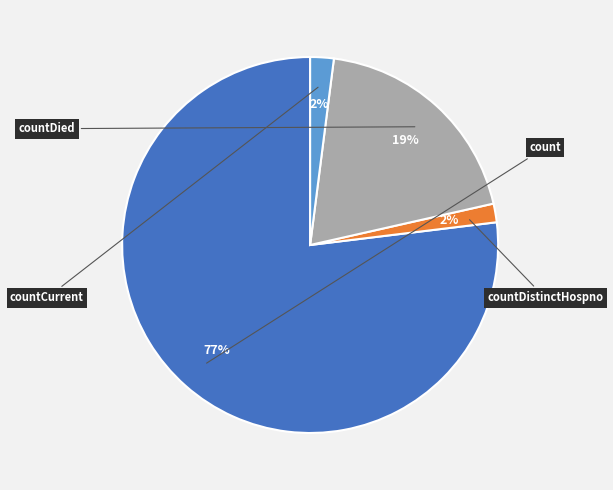

Rank the categories by value from lowest to highest.

countDistinctHospno, countCurrent, countDied, count